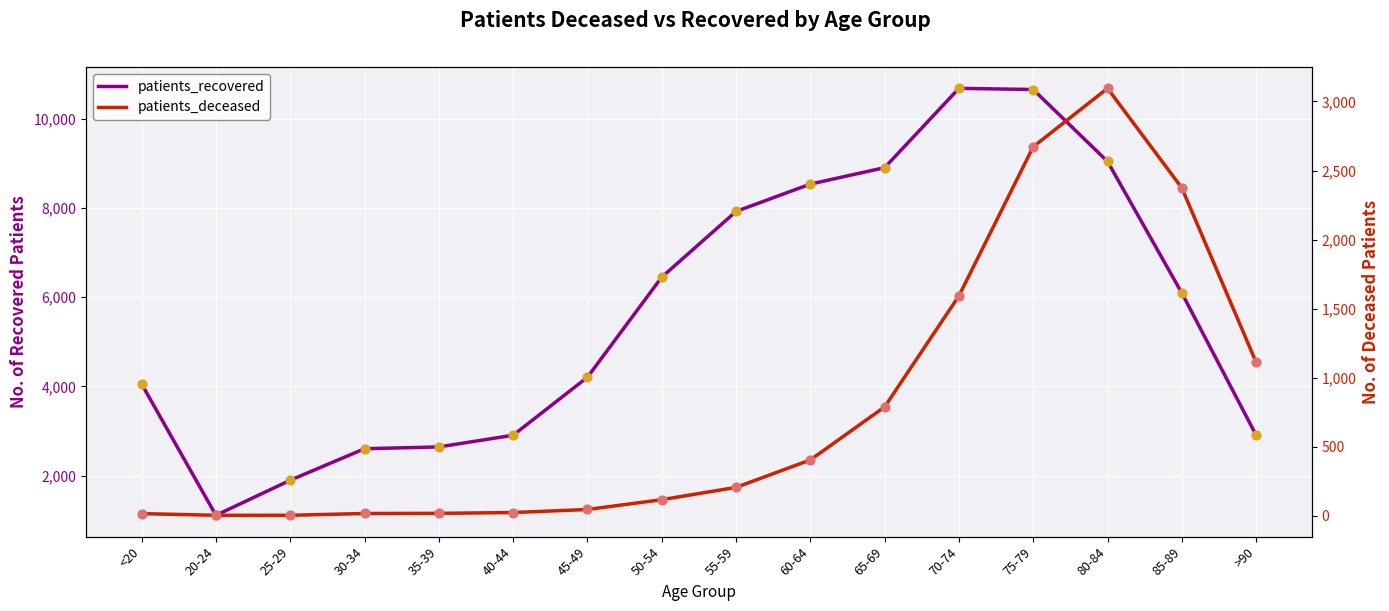

At how many categories does at least one series exceed 7033?

6